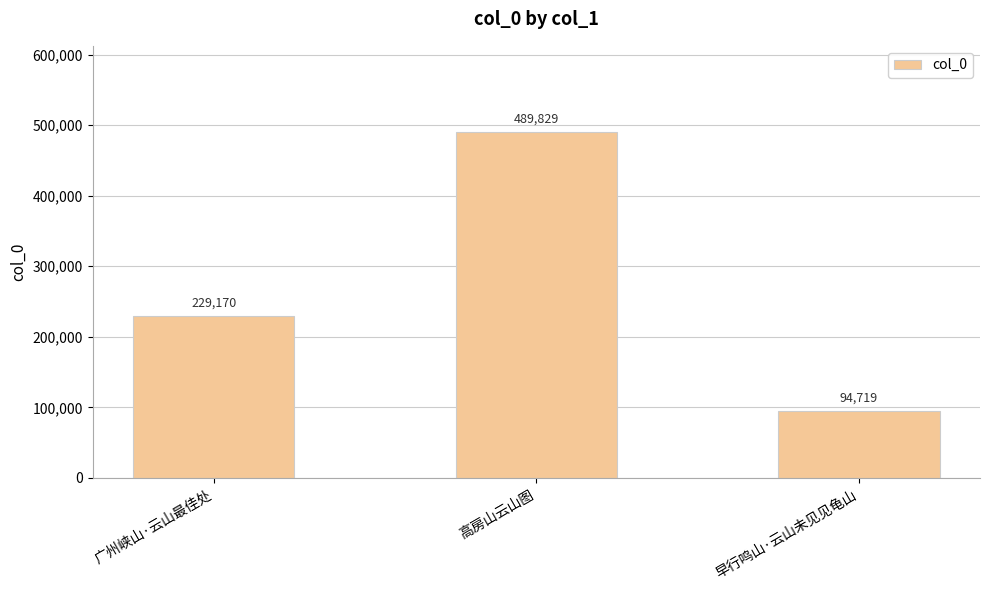

What is the approximate value at 广州峡山·云山最佳处?

229170